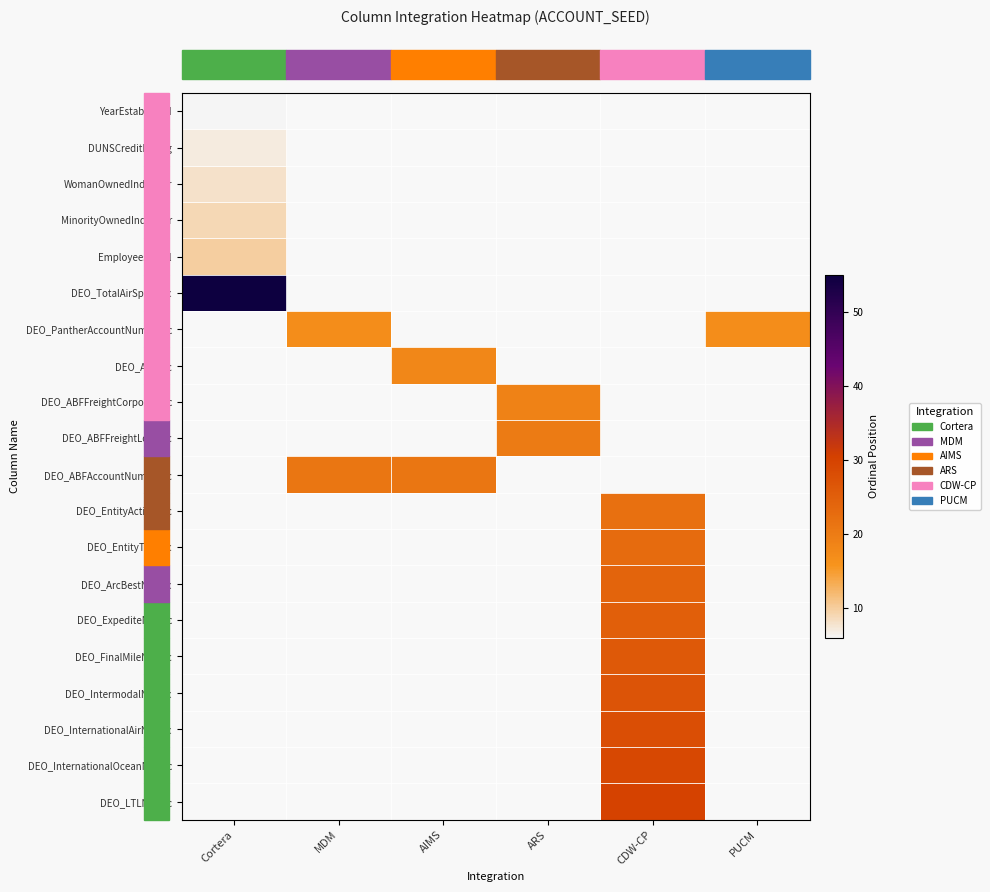

At how many categories does at least one series exceed 27?

2